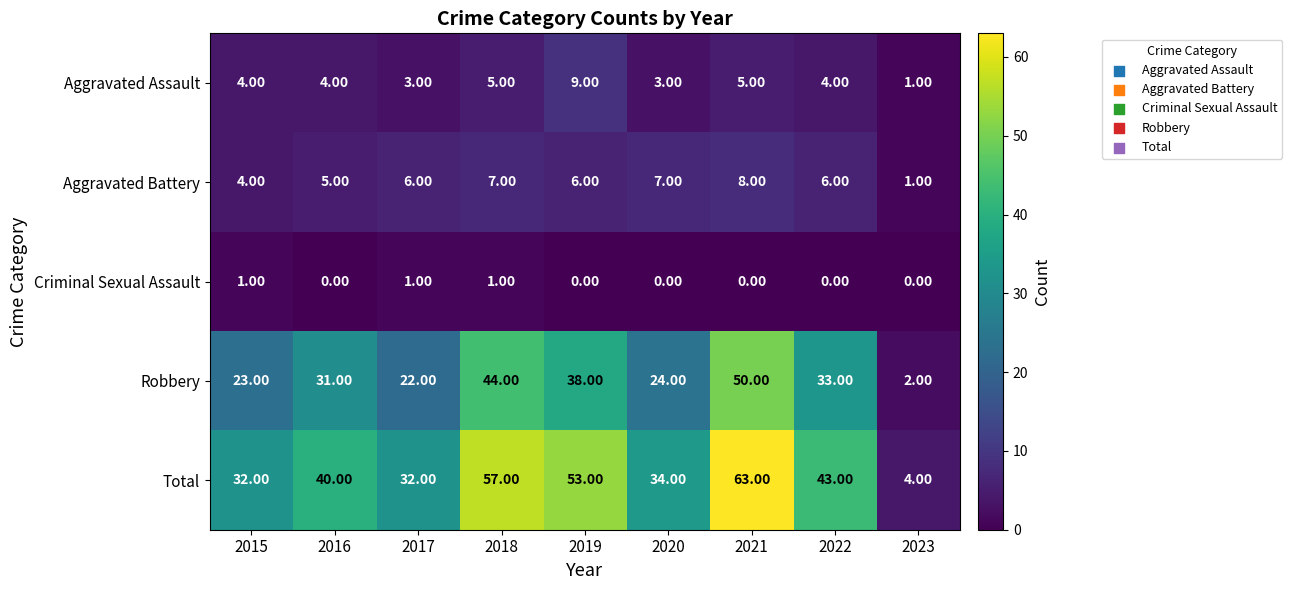

Which series has the largest total across all categories?

Total